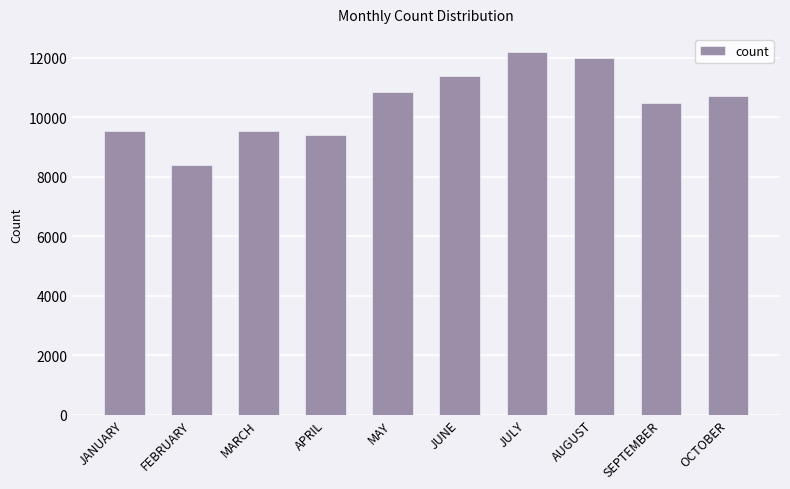

Which has a higher value, JULY or FEBRUARY?

JULY